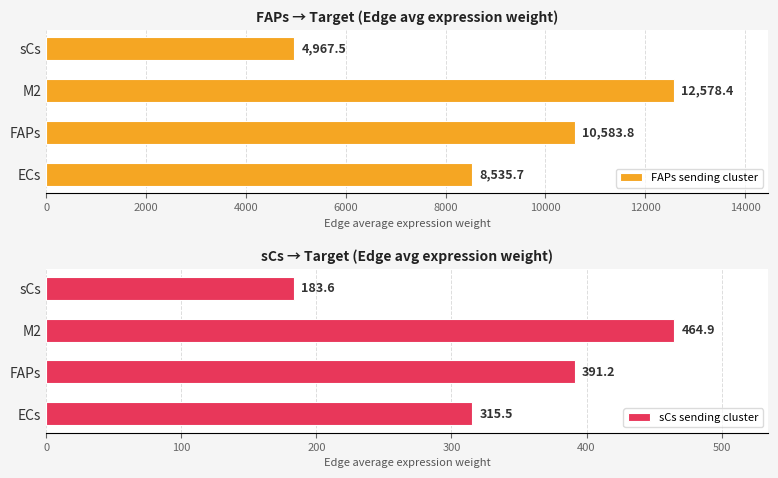

Is the value of sCs sending cluster at 6000 greater than the value of FAPs sending cluster at 6000?

No